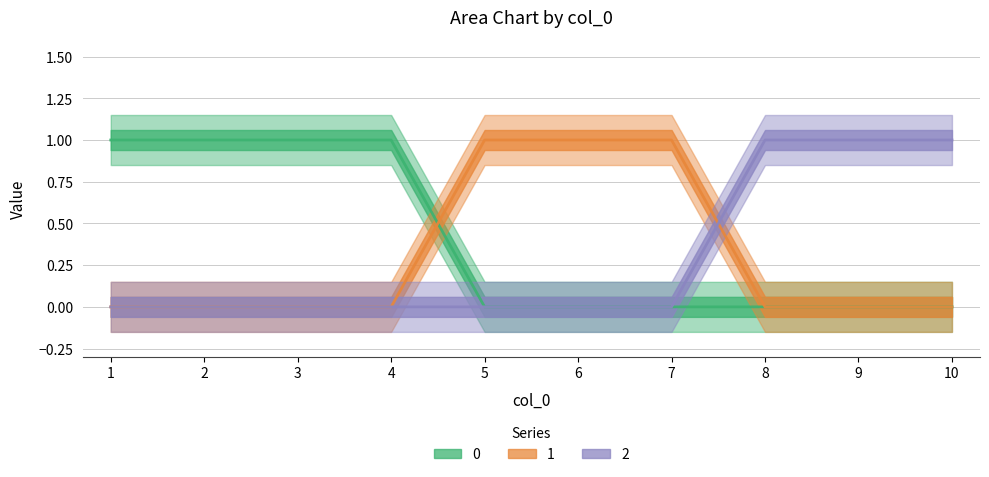

How many 2 values are between 0 and 1?

10